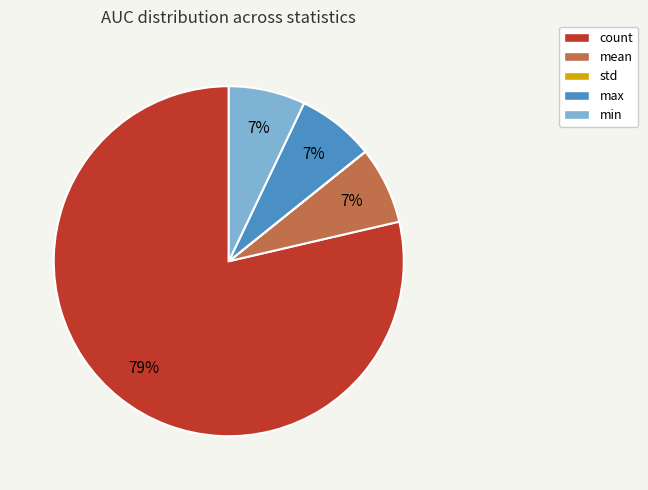

To the nearest percent, what is the difference between the largest and smallest slice percentages?

79%